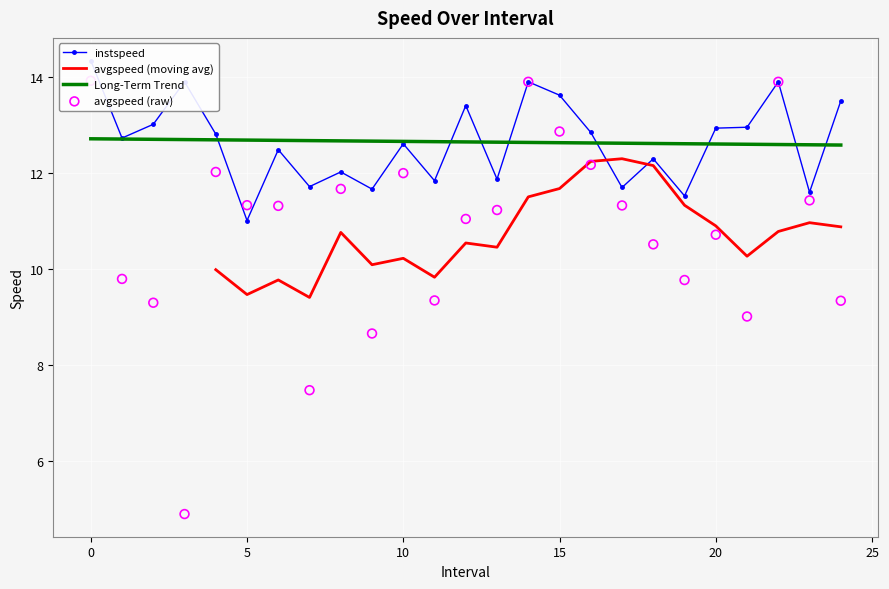

What is the total value across all series at 21.0?

21.9